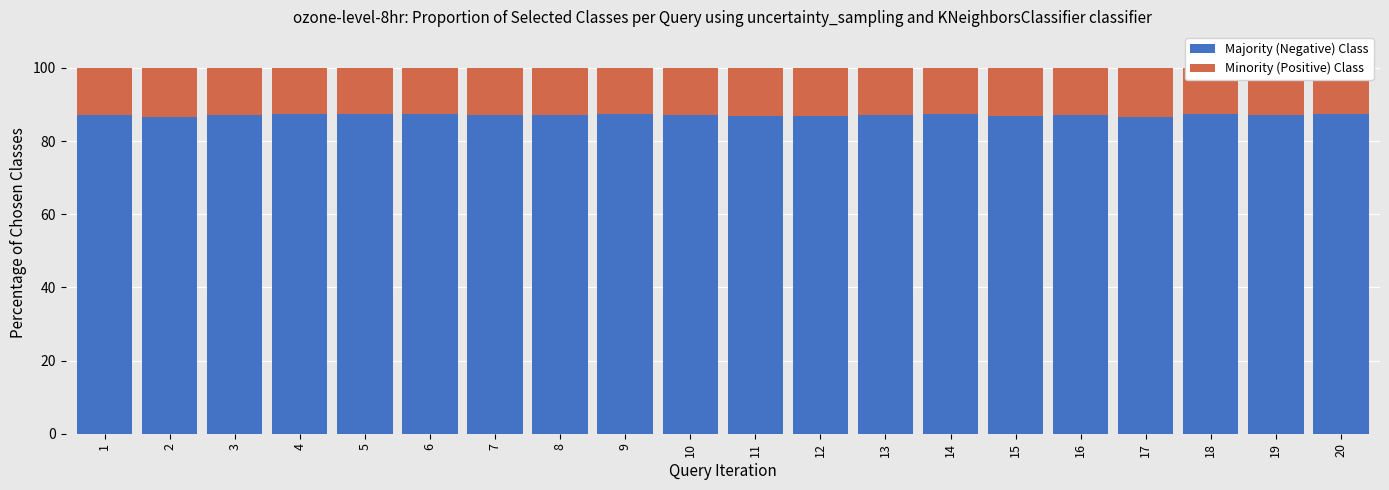

What are all the series names shown in the legend?

Majority (Negative) Class, Minority (Positive) Class